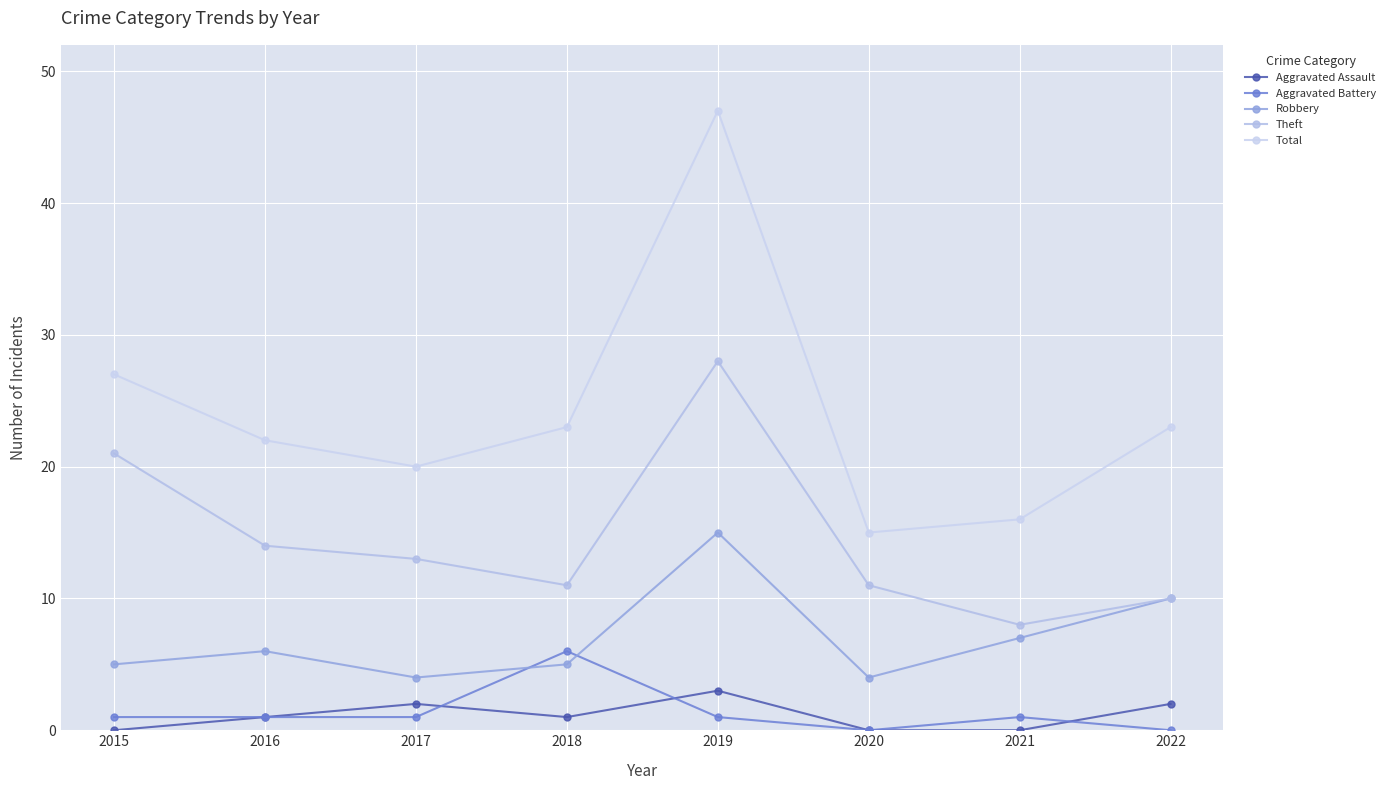

What is the value of the Theft point at the 4th from the left?

11